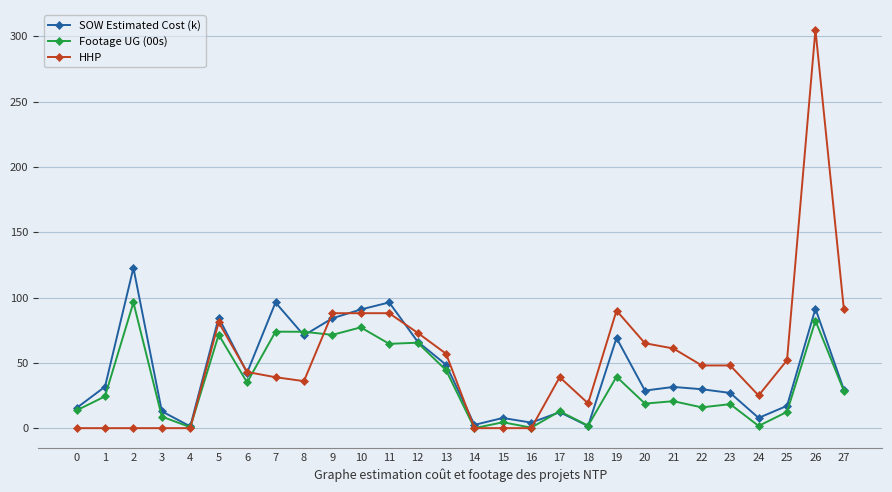

What value does the SOW Estimated Cost (k) series have at 19?

69.1